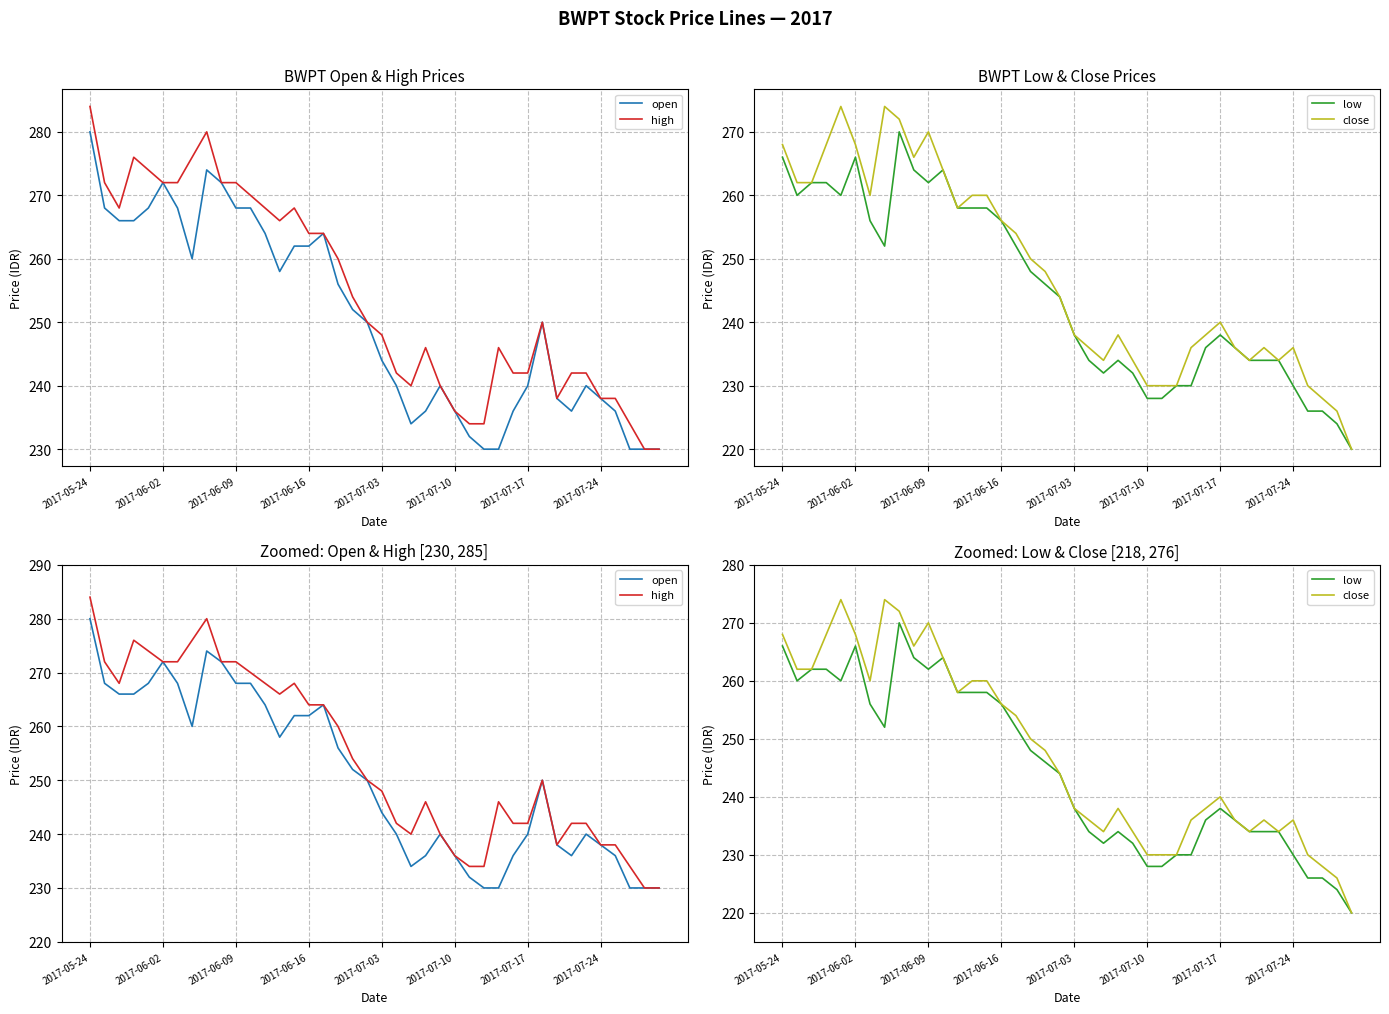

Count the number of categories in the chart.

40